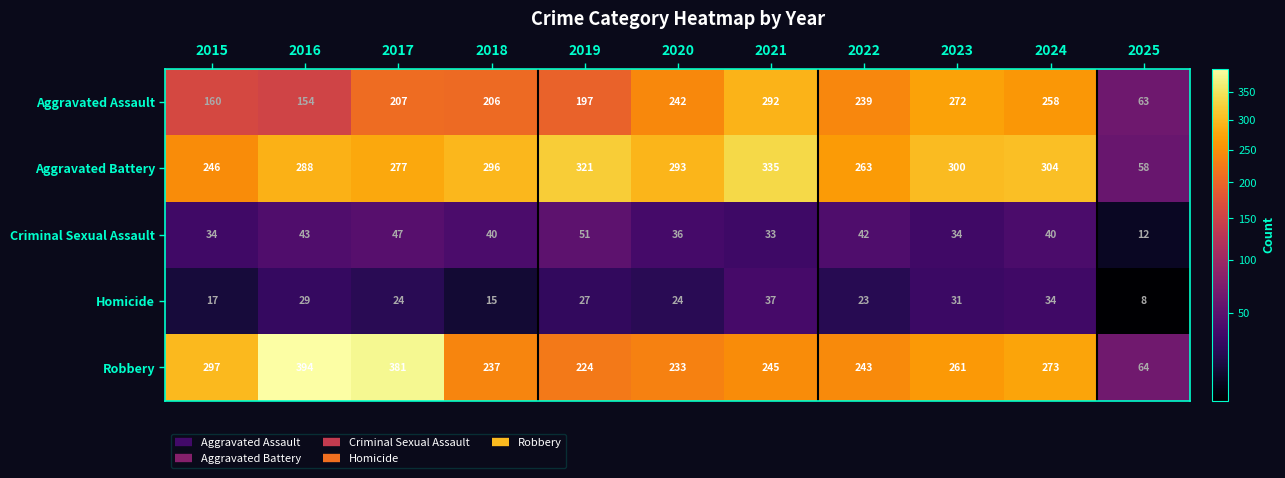

The value of Aggravated Battery at 2015 is 58. True or false?

False